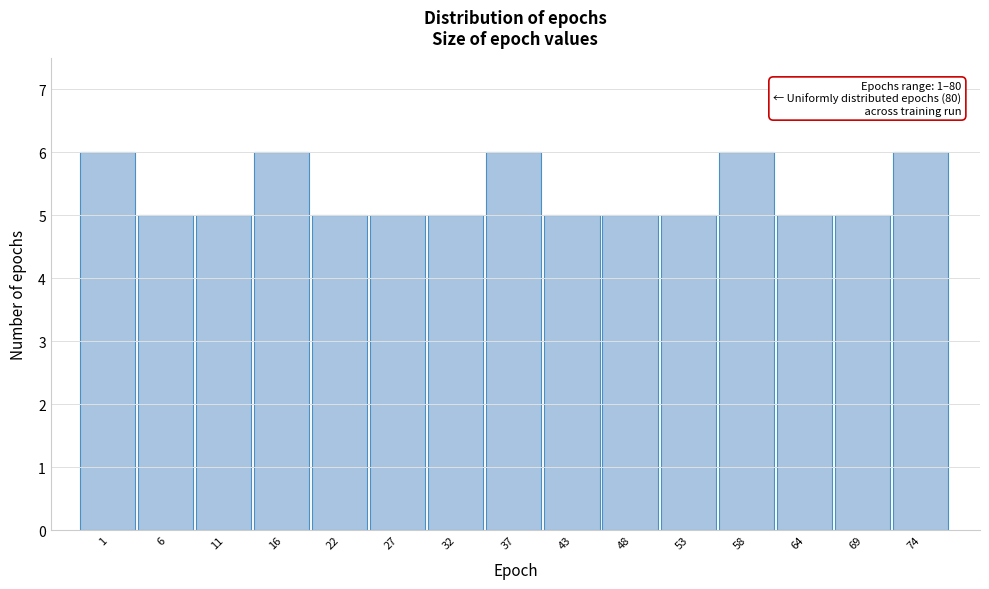

Reading right to left, extract all data points from this chart.

74=6	69=5	64=5	58=6	53=5	48=5	43=5	37=6	32=5	27=5	22=5	16=6	11=5	6=5	1=6